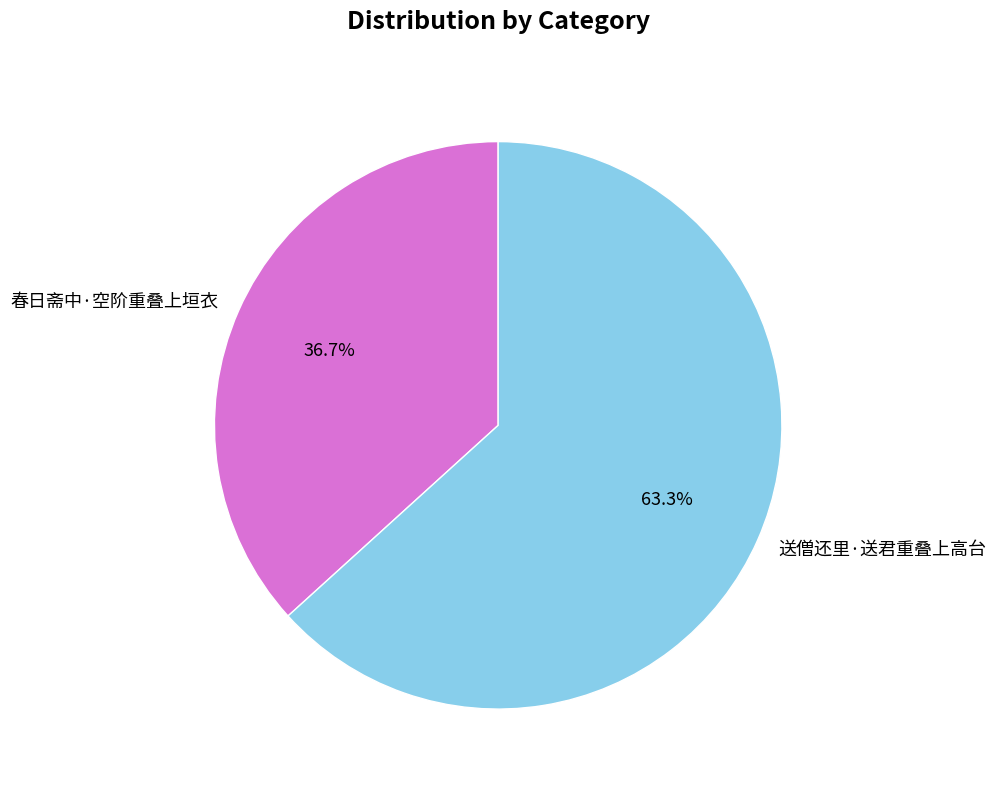

Is the sum of 送僧还里·送君重叠上高台 and 春日斋中·空阶重叠上垣衣 greater than half?

Yes